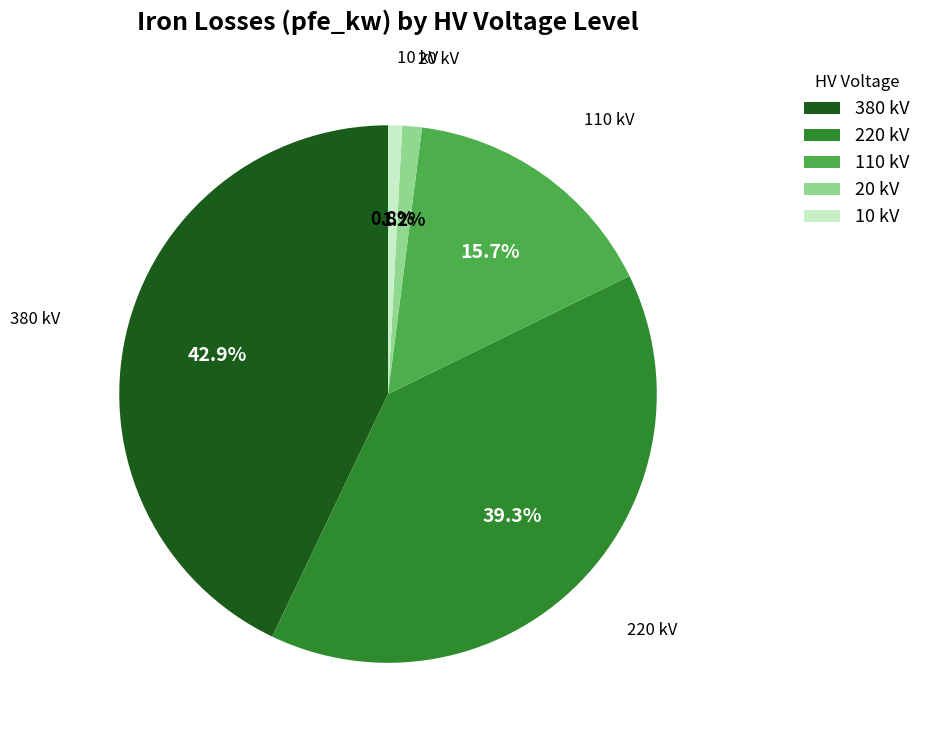

What is the largest slice in the pie chart?

380 kV